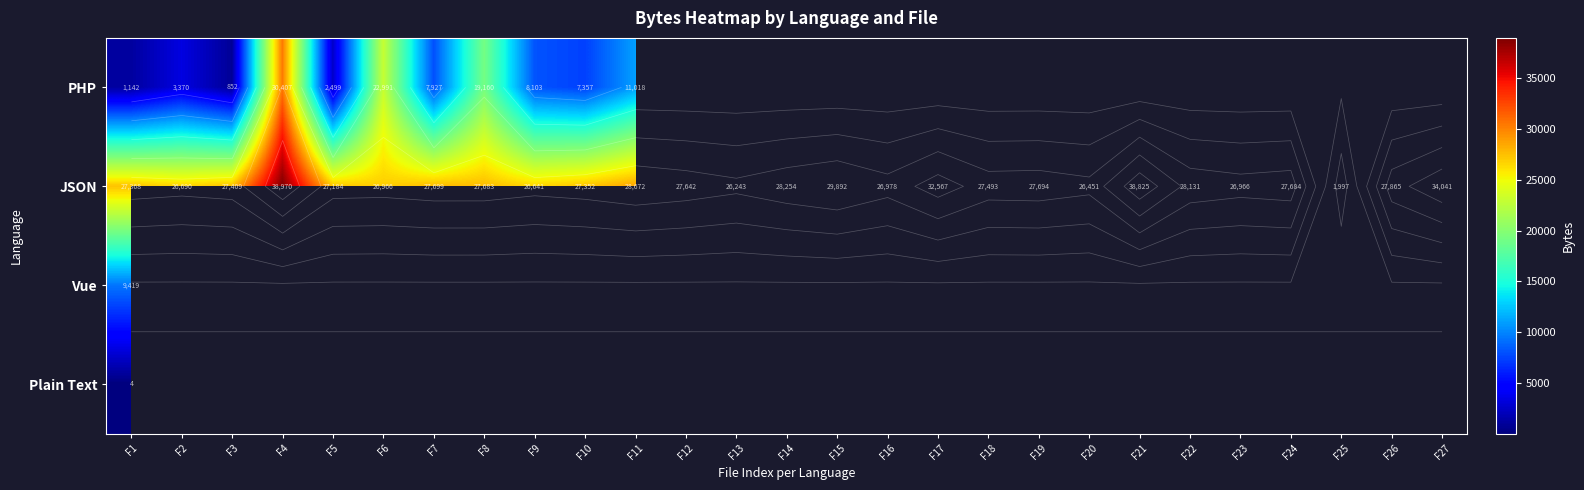

Between F2 and F4, which series saw the biggest shift?

PHP